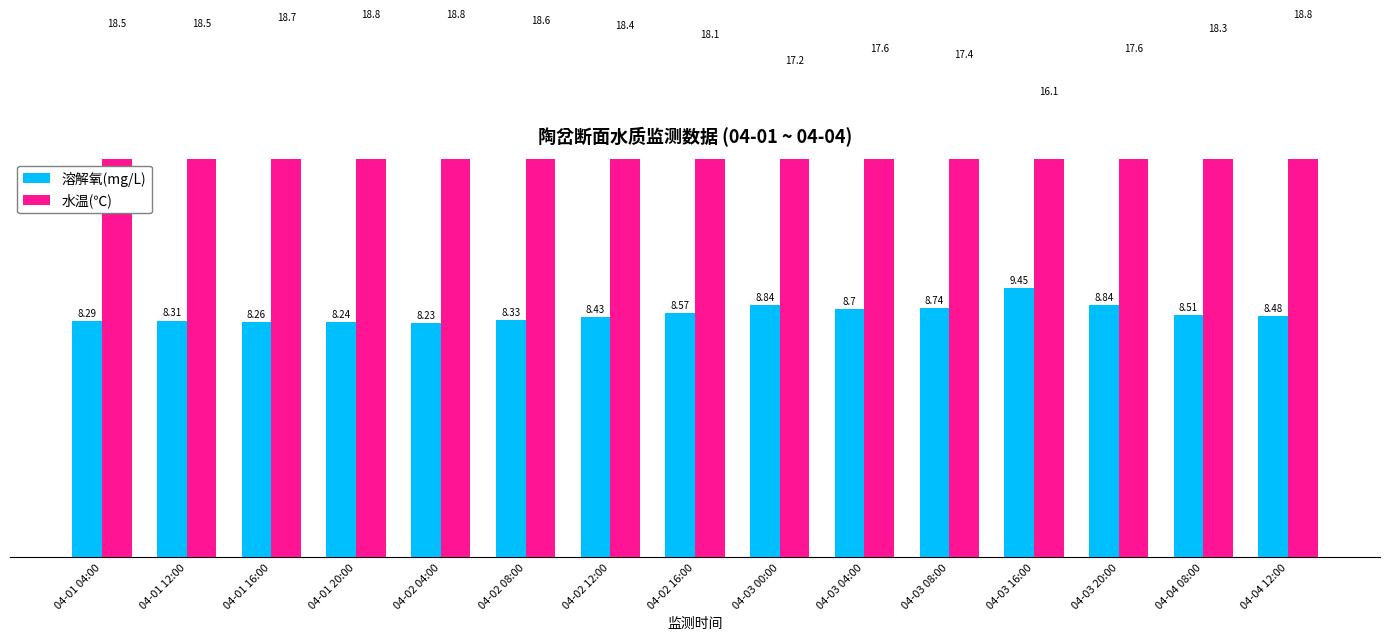

Reading right to left, list all the values displayed in this chart.

溶解氧(mg/L): 04-04 12:00=8.5	04-04 08:00=8.5	04-03 20:00=8.8	04-03 16:00=9.4	04-03 08:00=8.7	04-03 04:00=8.7	04-03 00:00=8.8	04-02 16:00=8.6	04-02 12:00=8.4	04-02 08:00=8.3	04-02 04:00=8.2	04-01 20:00=8.2	04-01 16:00=8.3	04-01 12:00=8.3	04-01 04:00=8.3
水温(℃): 04-04 12:00=18.8	04-04 08:00=18.3	04-03 20:00=17.6	04-03 16:00=16.1	04-03 08:00=17.4	04-03 04:00=17.6	04-03 00:00=17.2	04-02 16:00=18.1	04-02 12:00=18.4	04-02 08:00=18.6	04-02 04:00=18.8	04-01 20:00=18.8	04-01 16:00=18.7	04-01 12:00=18.5	04-01 04:00=18.5